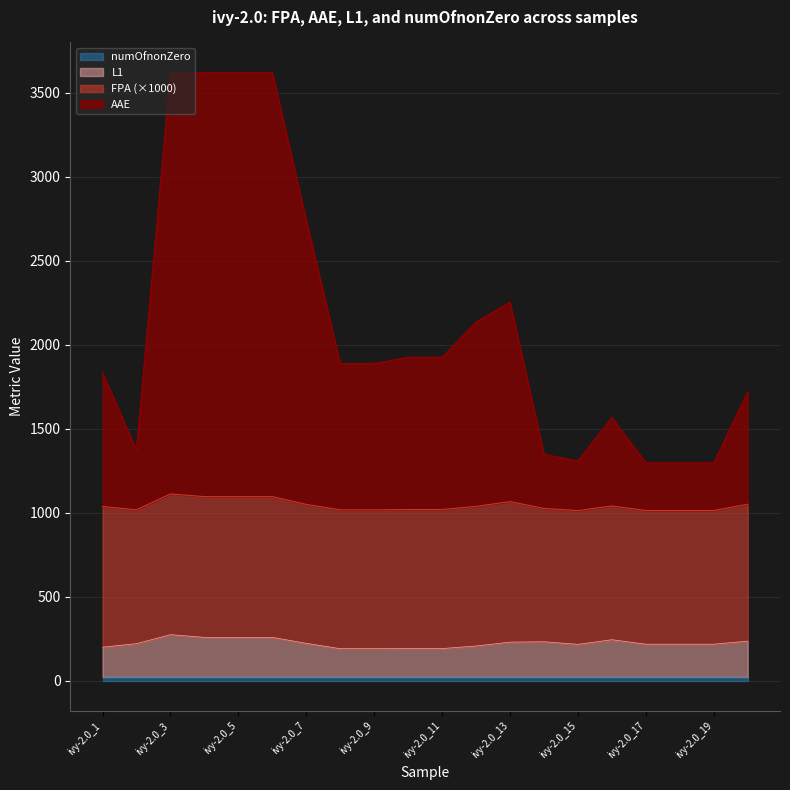

Between ivy-2.0_2 and ivy-2.0_10, which series saw the biggest shift?

AAE